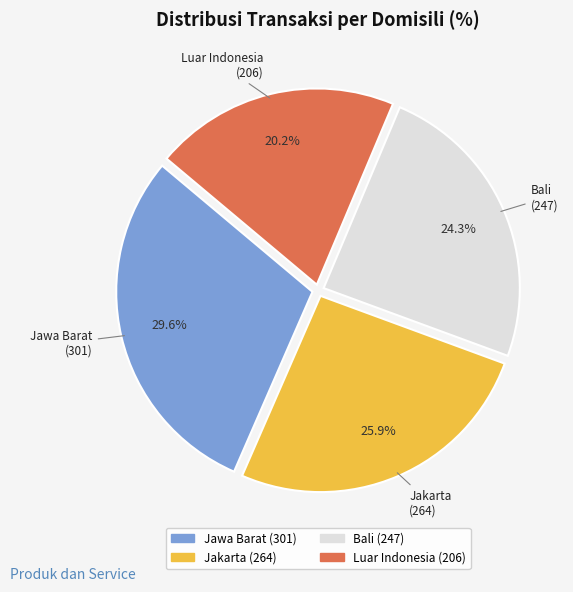

True or false: Jakarta accounts for 12% of the total.

False